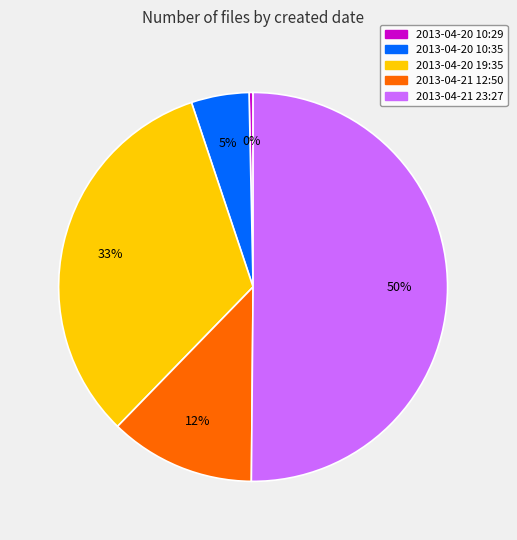

To the nearest percent, what is the difference between the largest and smallest slice percentages?

50%